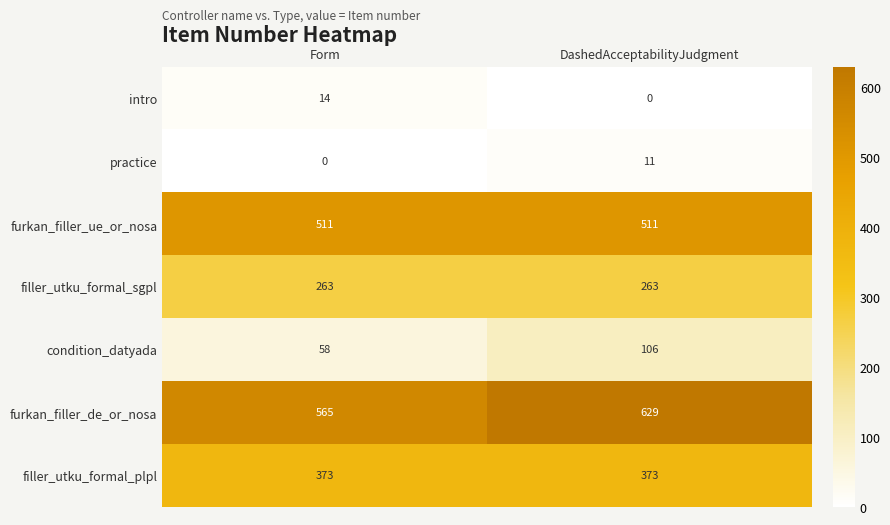

Which series has the largest total across all categories?

furkan_filler_de_or_nosa